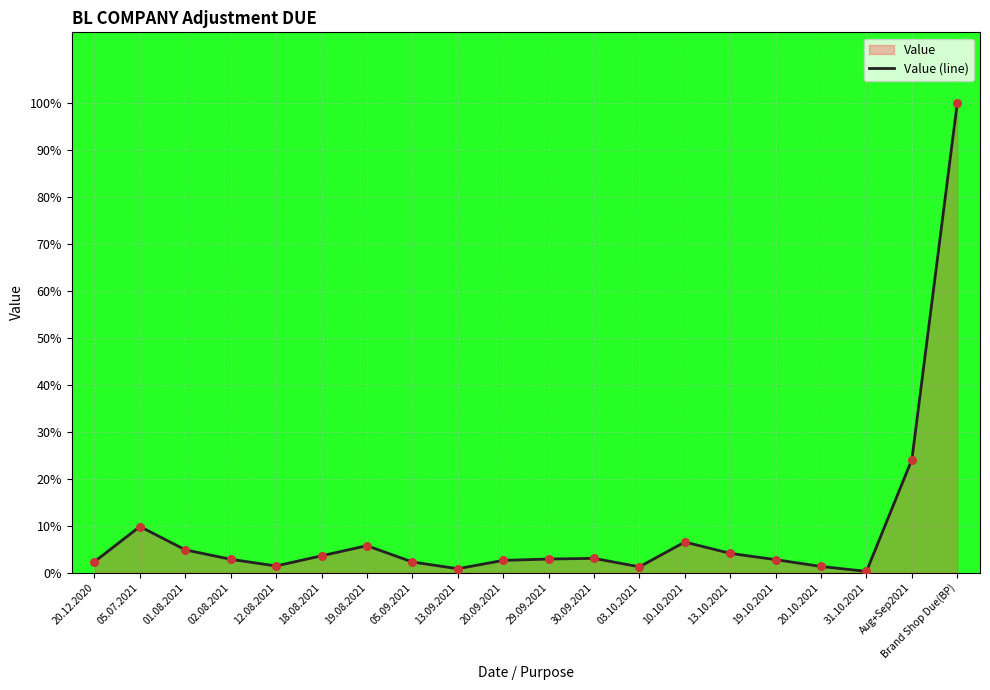

Between 29.09.2021 and 05.09.2021, which is larger?

29.09.2021